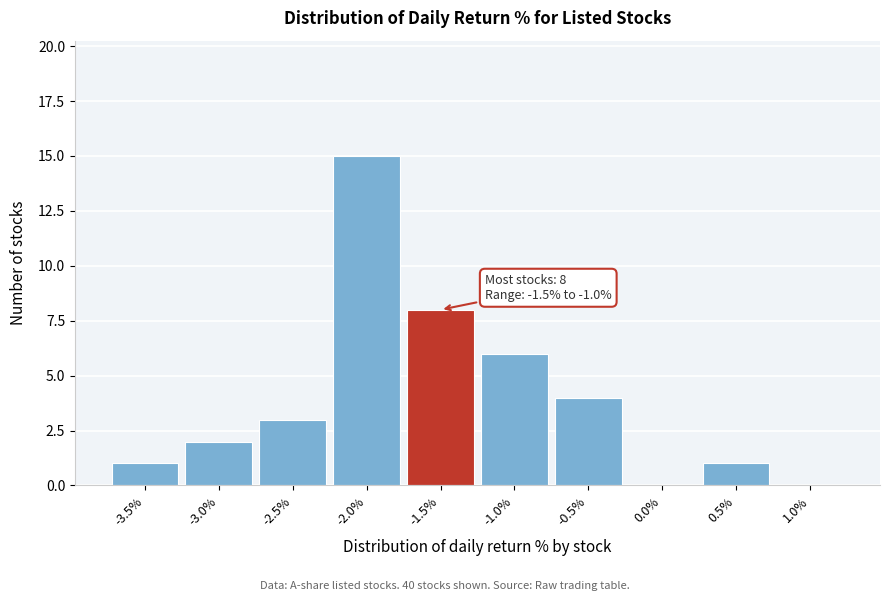

Reading left to right, extract all data points from this chart.

-3.5%=1	-3.0%=2	-2.5%=3	-2.0%=15	-1.5%=8	-1.0%=6	-0.5%=4	0.0%=0	0.5%=1	1.0%=0